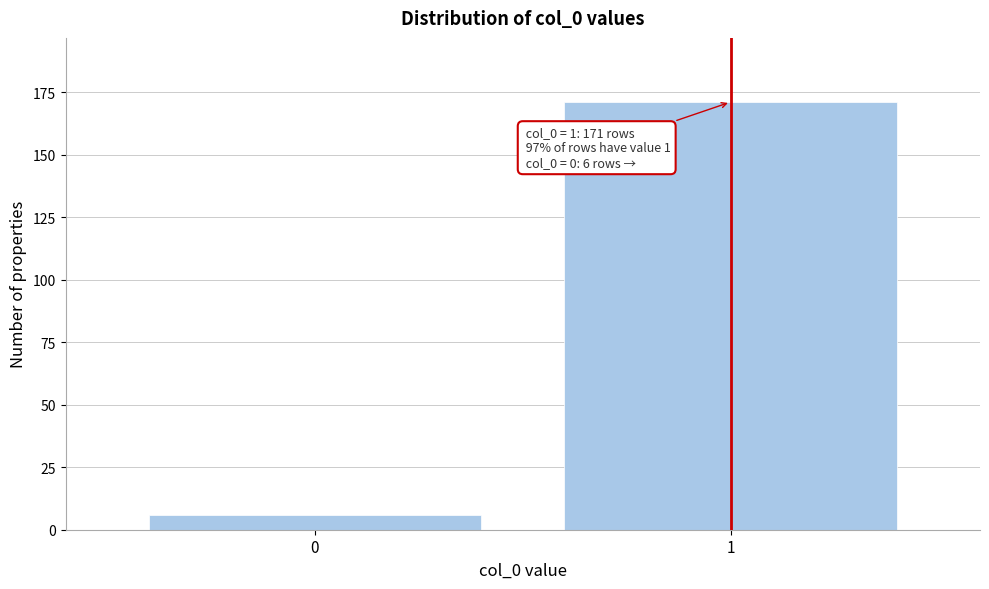

Reading right to left, list all the values displayed in this chart.

171	6